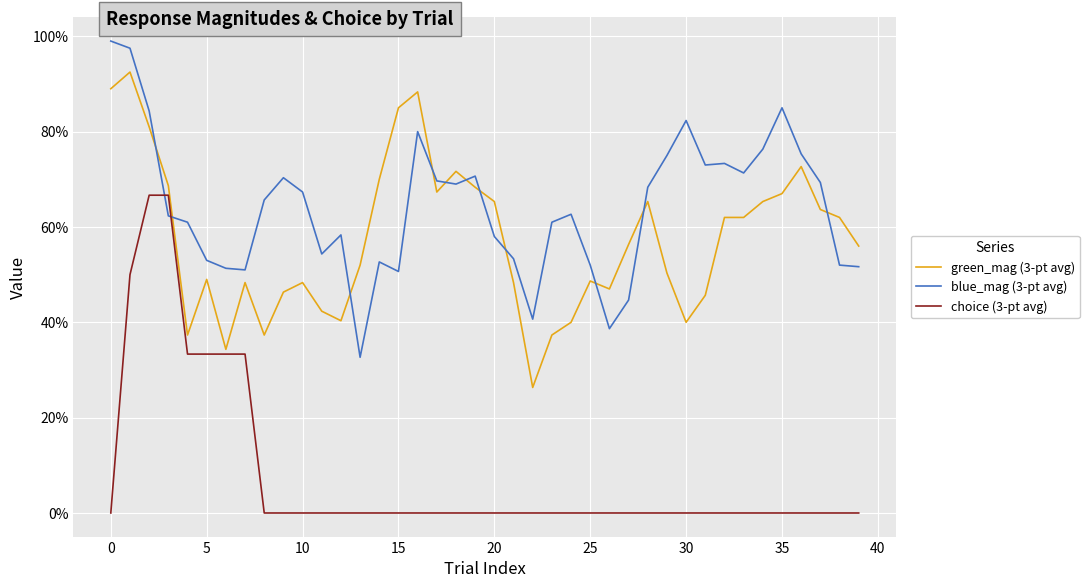

At how many categories does at least one series exceed 0?

40